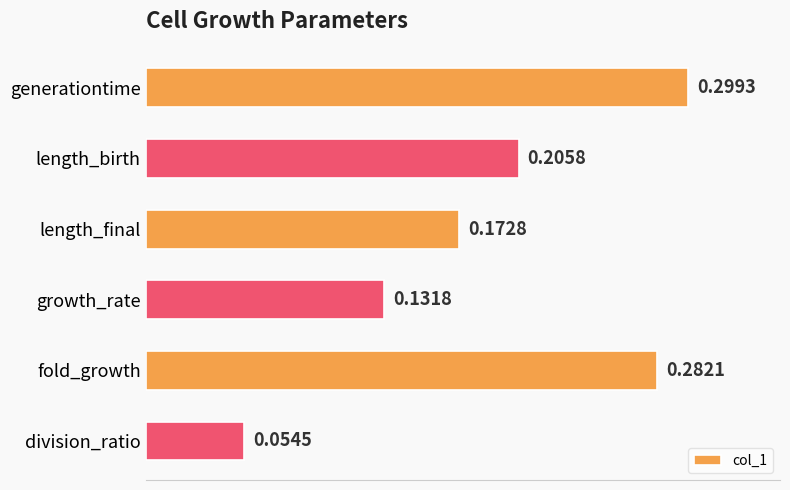

Does the chart contain stacked bars?

No